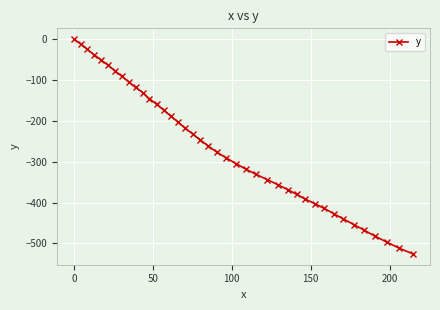

What is the difference between the maximum and minimum values?

525.9